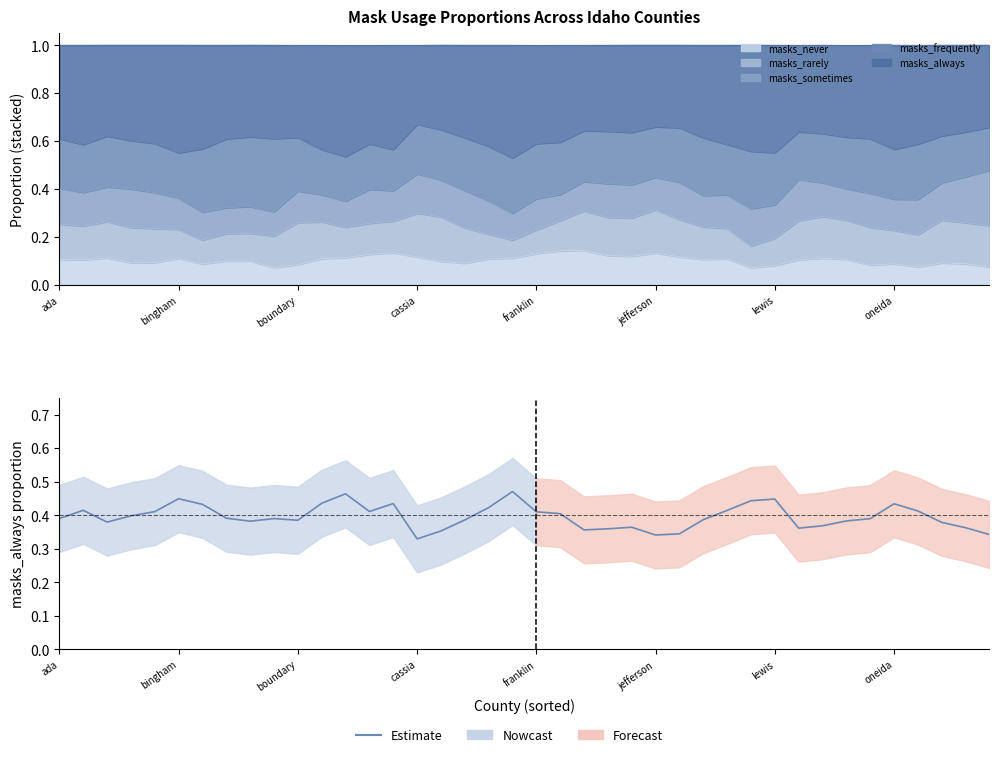

What is the label of the 17th point from the left?

16